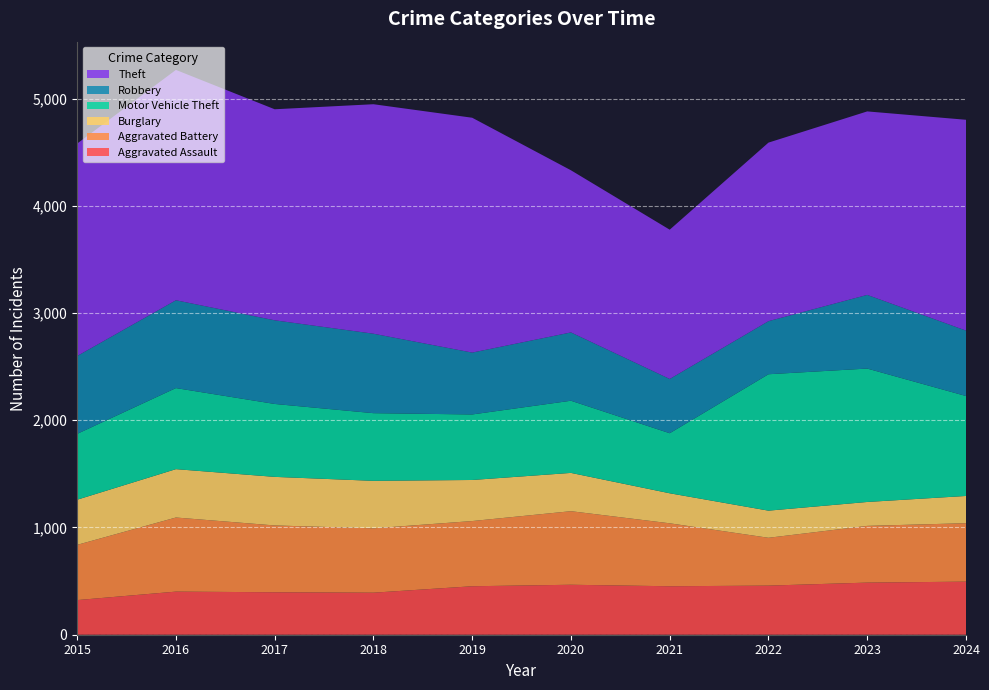

Reading left to right, list all the values displayed in this chart.

Aggravated Assault: 323	402	396	392	452	466	452	458	486	495
Aggravated Battery: 515	691	623	600	608	686	587	446	529	545
Burglary: 421	451	453	443	383	357	280	253	223	254
Motor Vehicle Theft: 614	756	680	631	611	673	560	1272	1244	932
Robbery: 726	819	780	741	577	637	506	495	687	610
Theft: 1981	2148	1968	2140	2190	1512	1392	1665	1711	1966